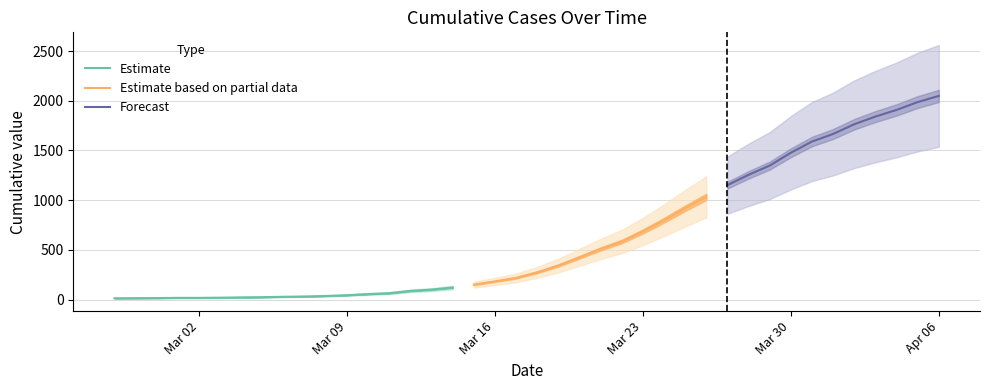

How many values exceed 274?

19